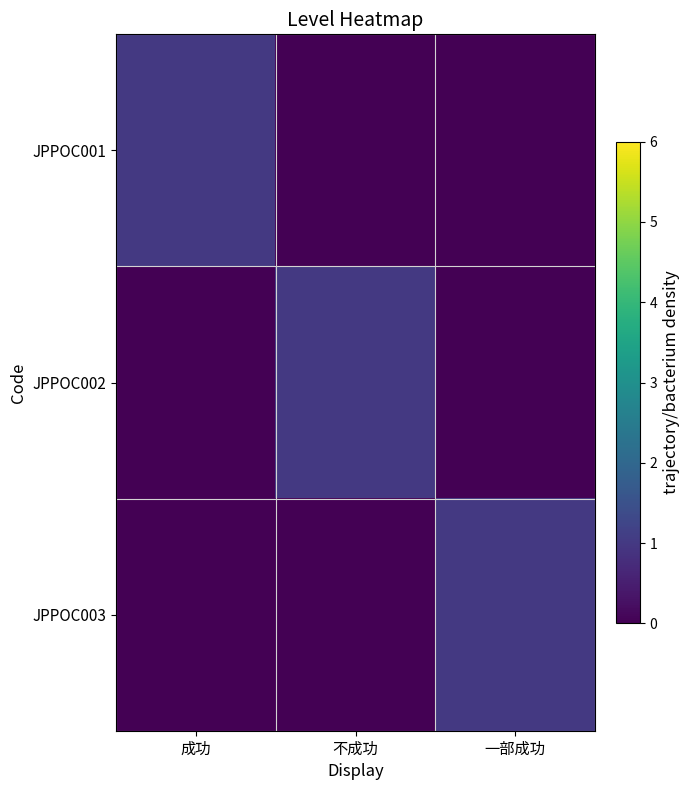

At which category is the sum across all series the highest?

成功